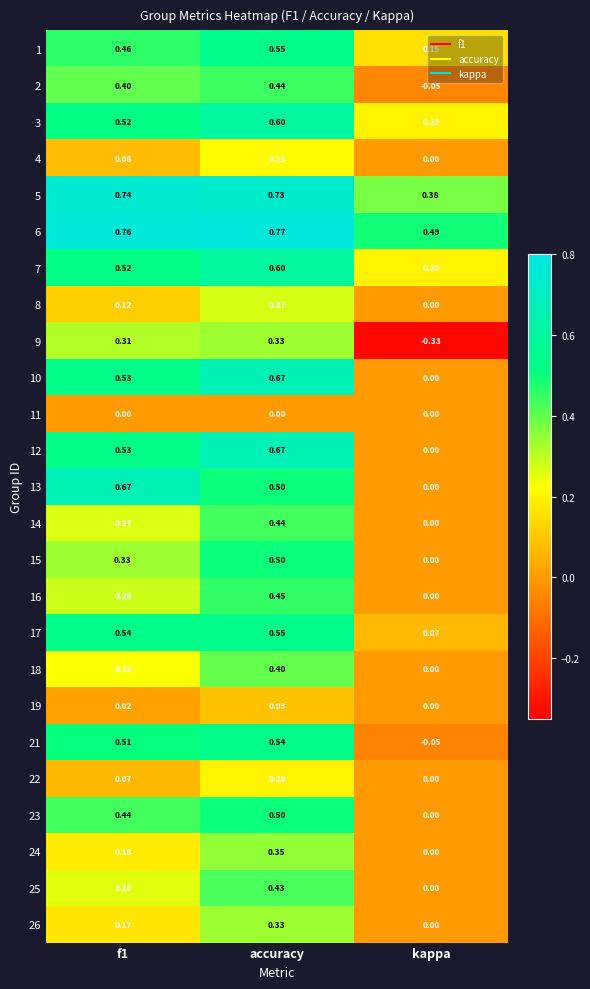

Is the value of 23 at accuracy greater than the value of 11 at accuracy?

Yes